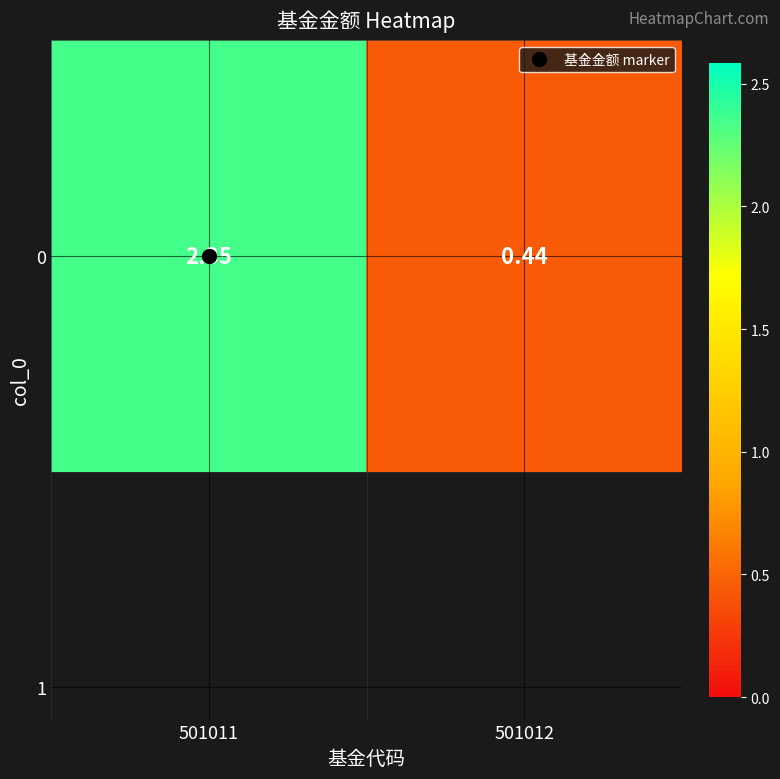

Which label corresponds to the largest value in the chart?

501011